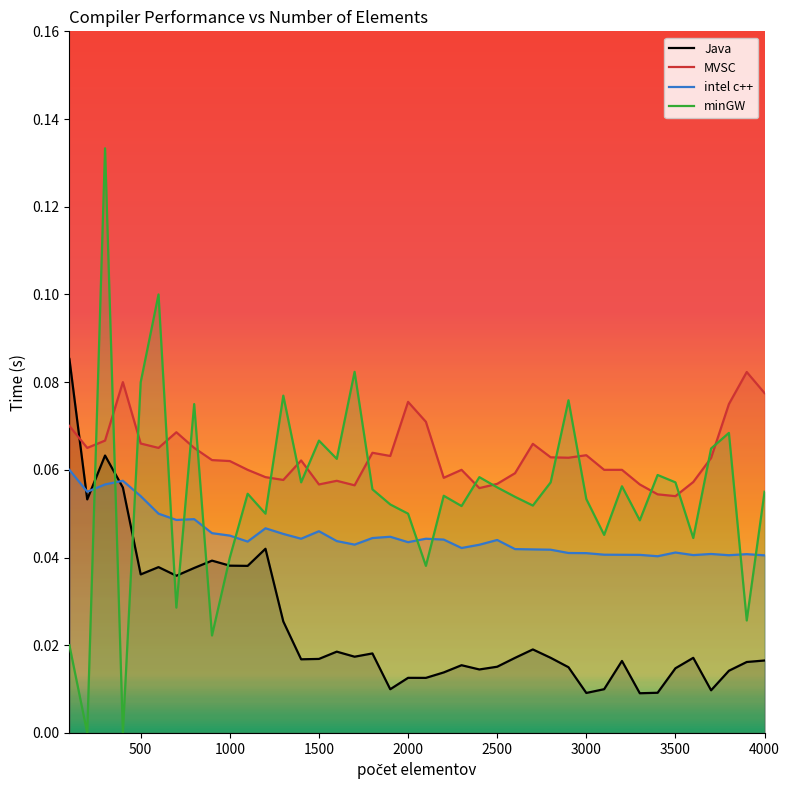

Which series has the largest total across all categories?

MVSC